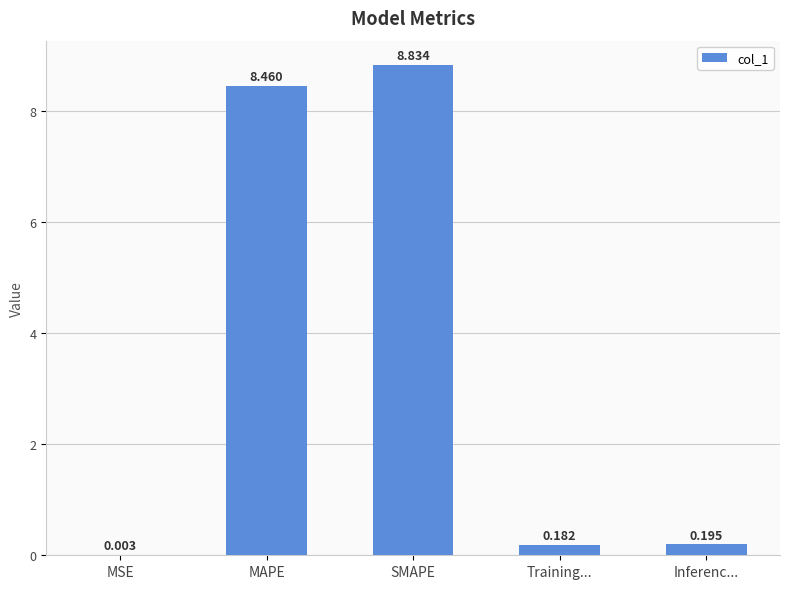

How many data points does each series have?

5